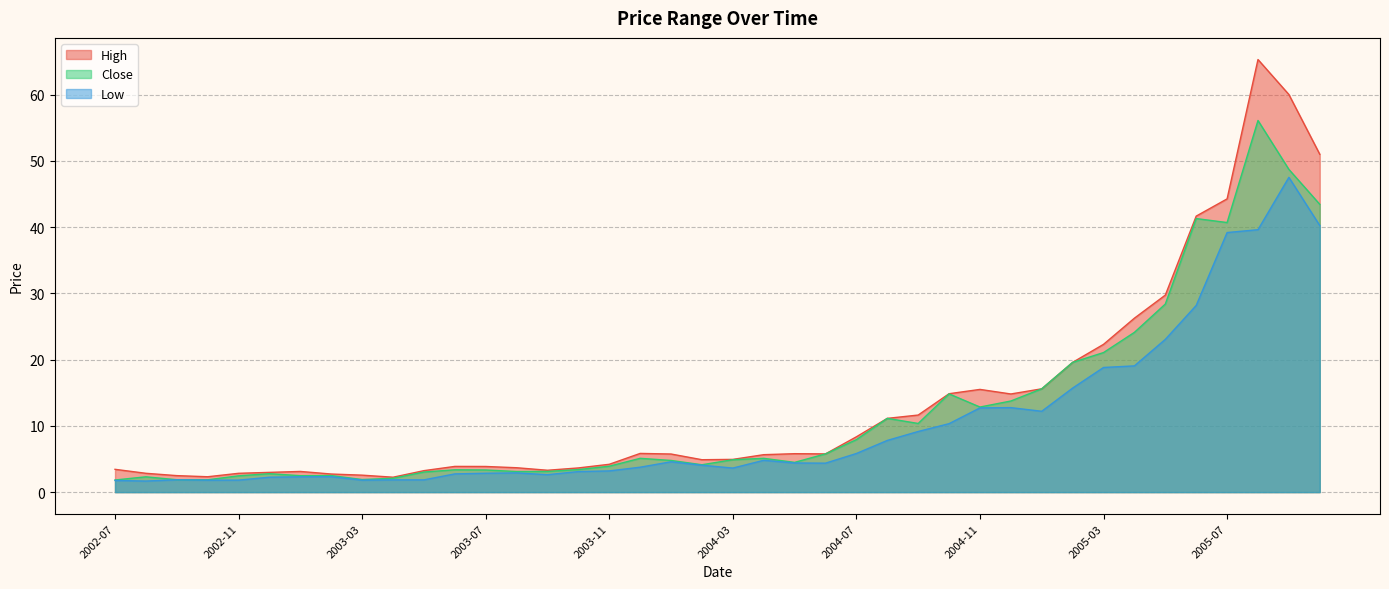

Which series changed the most between 2003-10 and 2004-09?

High